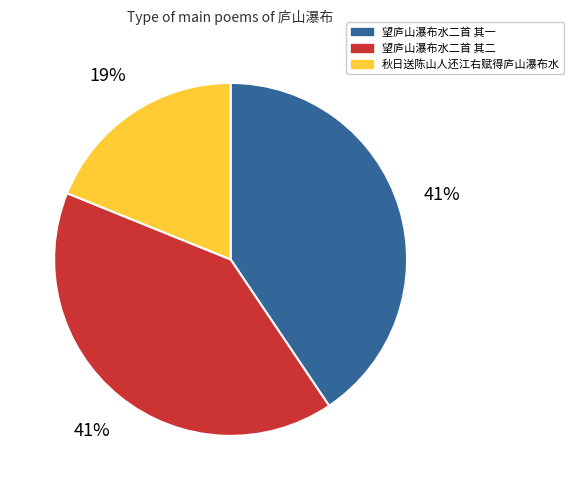

Which category has the smallest portion of the pie?

秋日送陈山人还江右赋得庐山瀑布水